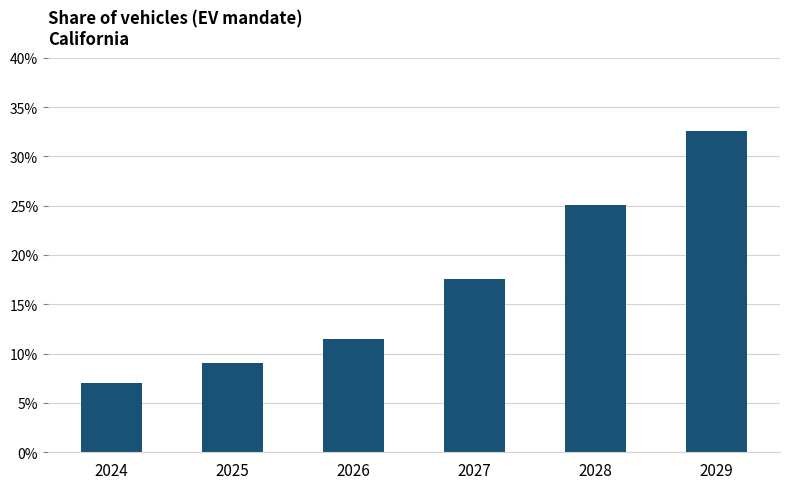

The value at 2024 is 0.0. True or false?

False